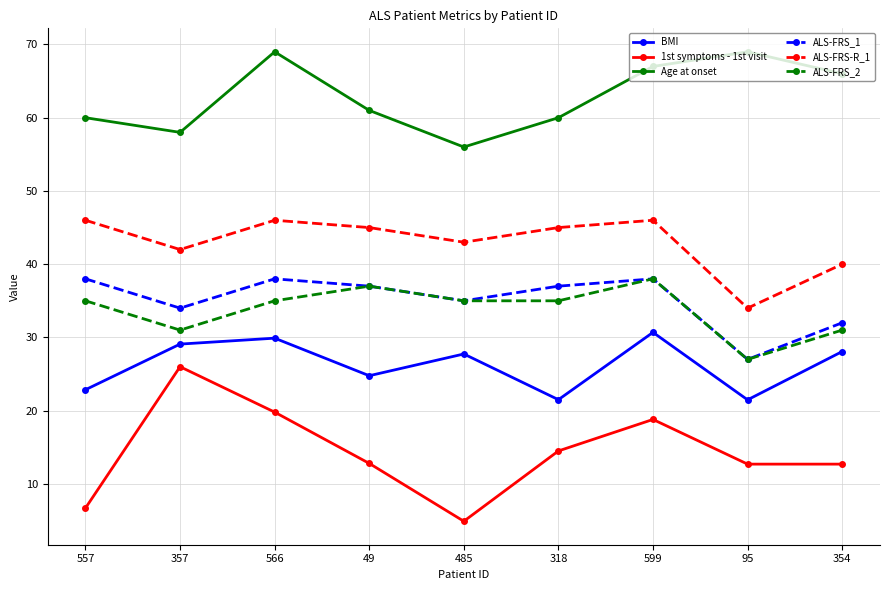

Which series has the largest total across all categories?

Age at onset